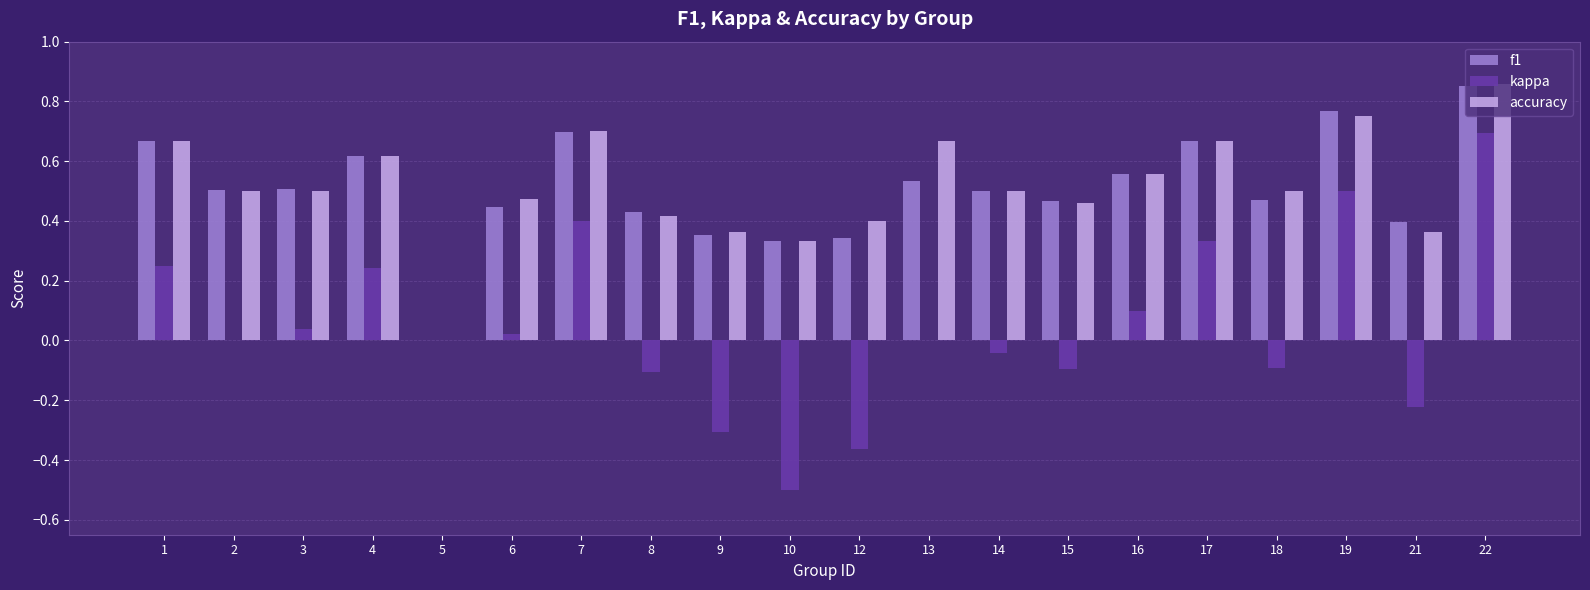

Is the value of f1 at 12 greater than the value of accuracy at 14?

No